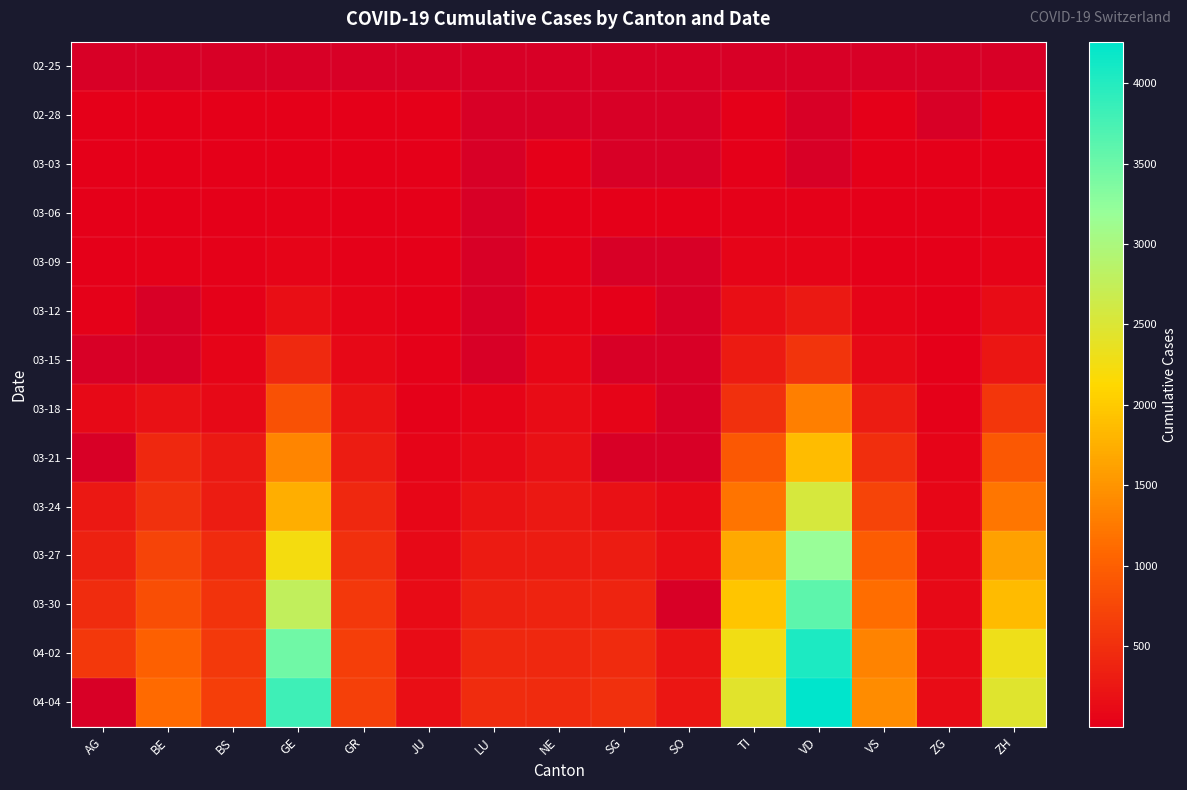

What is the difference between the 03-30 values at TI and ZG?

1850.0